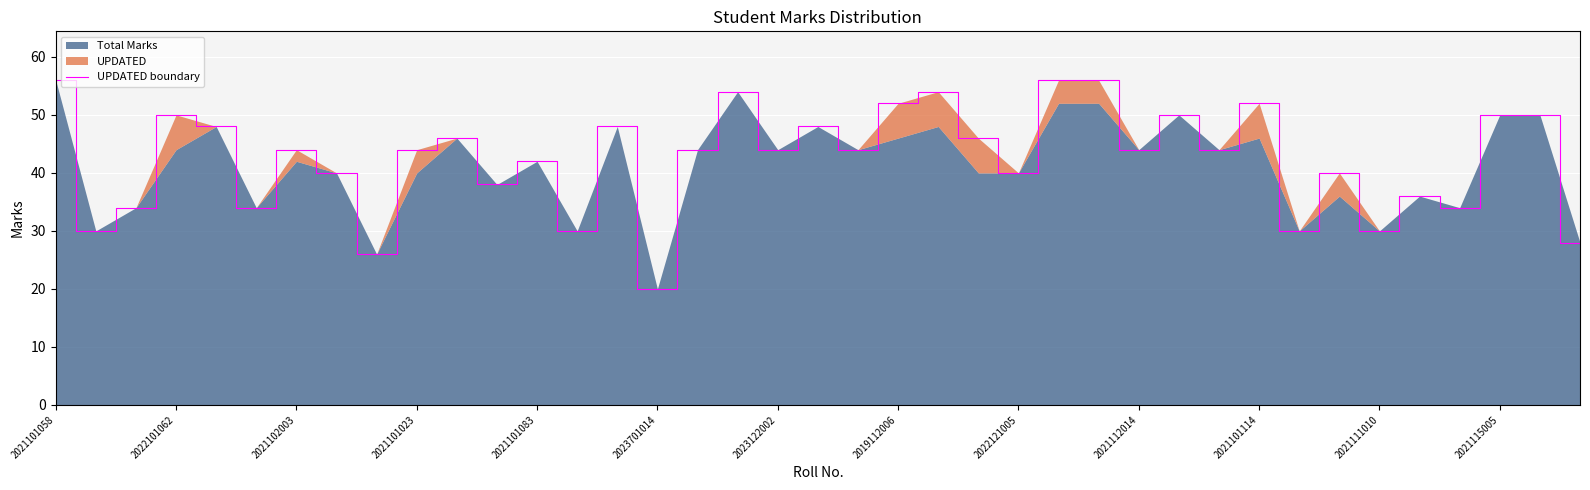

Which has a higher value, 2021101023 or 2022121005?

2021101023